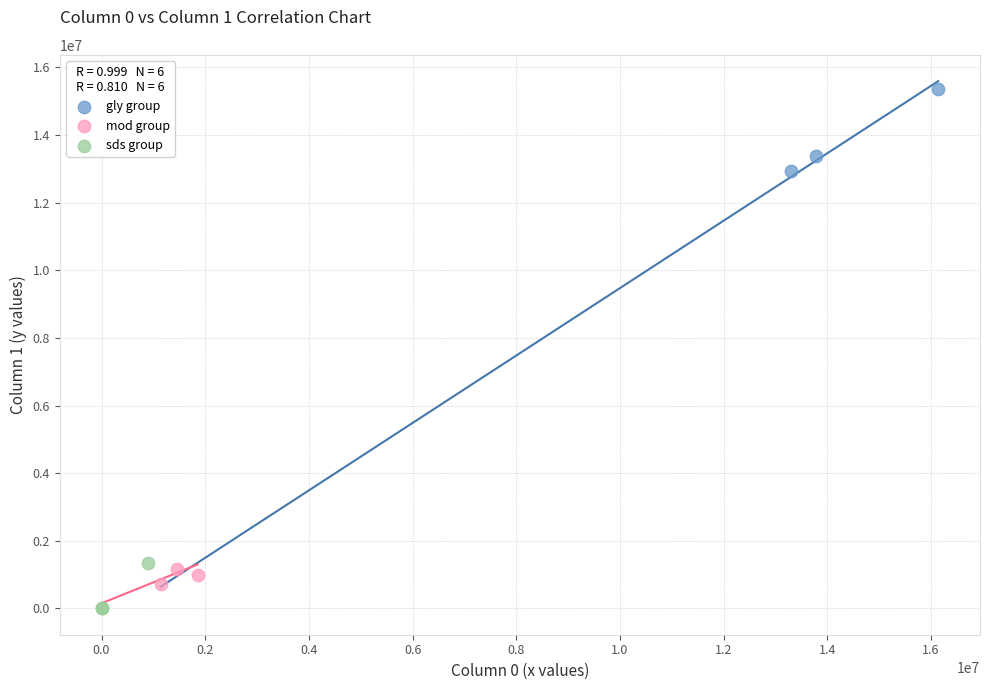

Which series reaches the maximum Y coordinate?

gly group